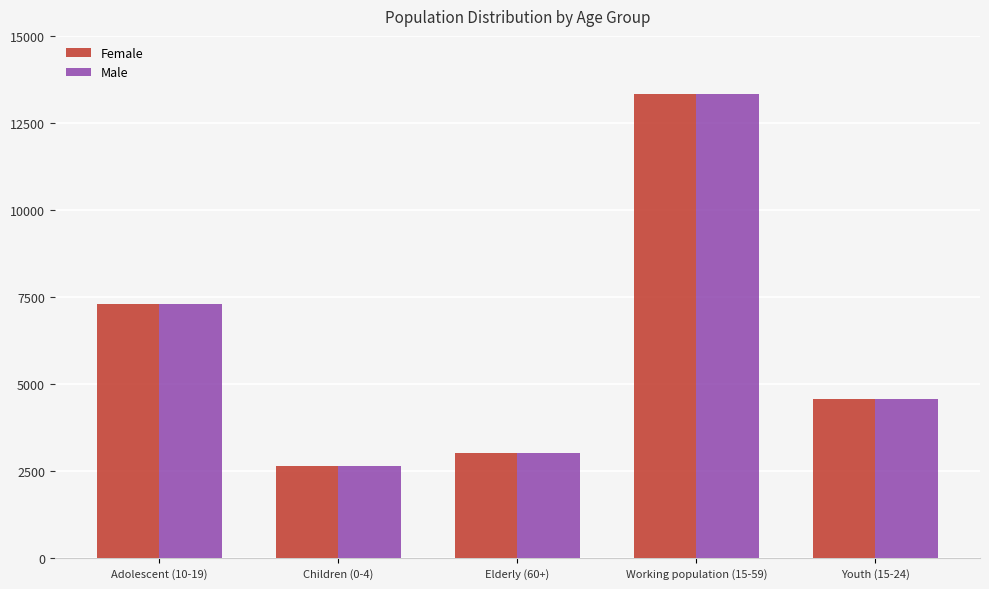

At which category is the sum across all series the highest?

Working population (15-59)